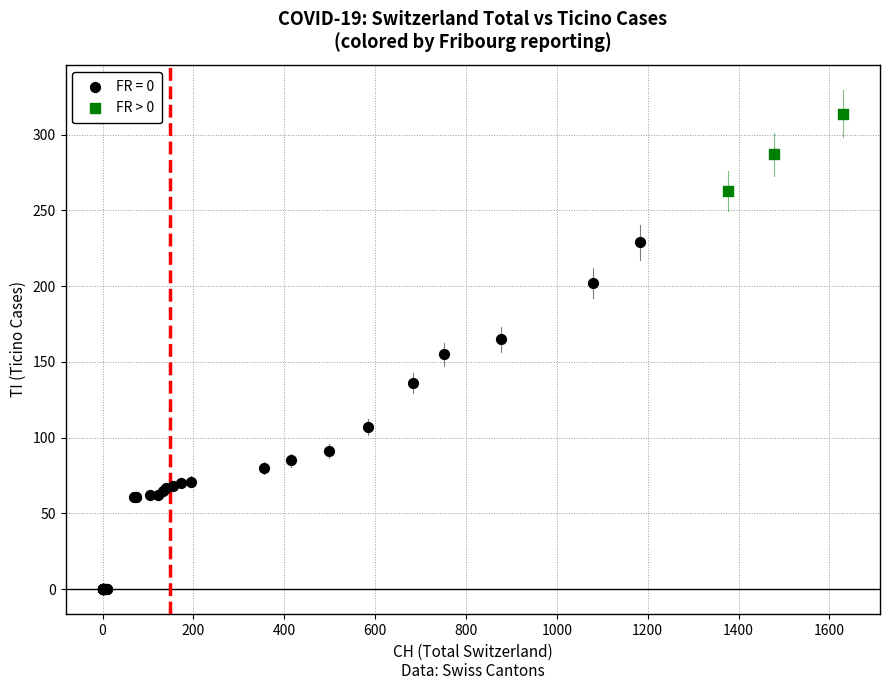

Which series has the largest Y range (max minus min)?

FR = 0